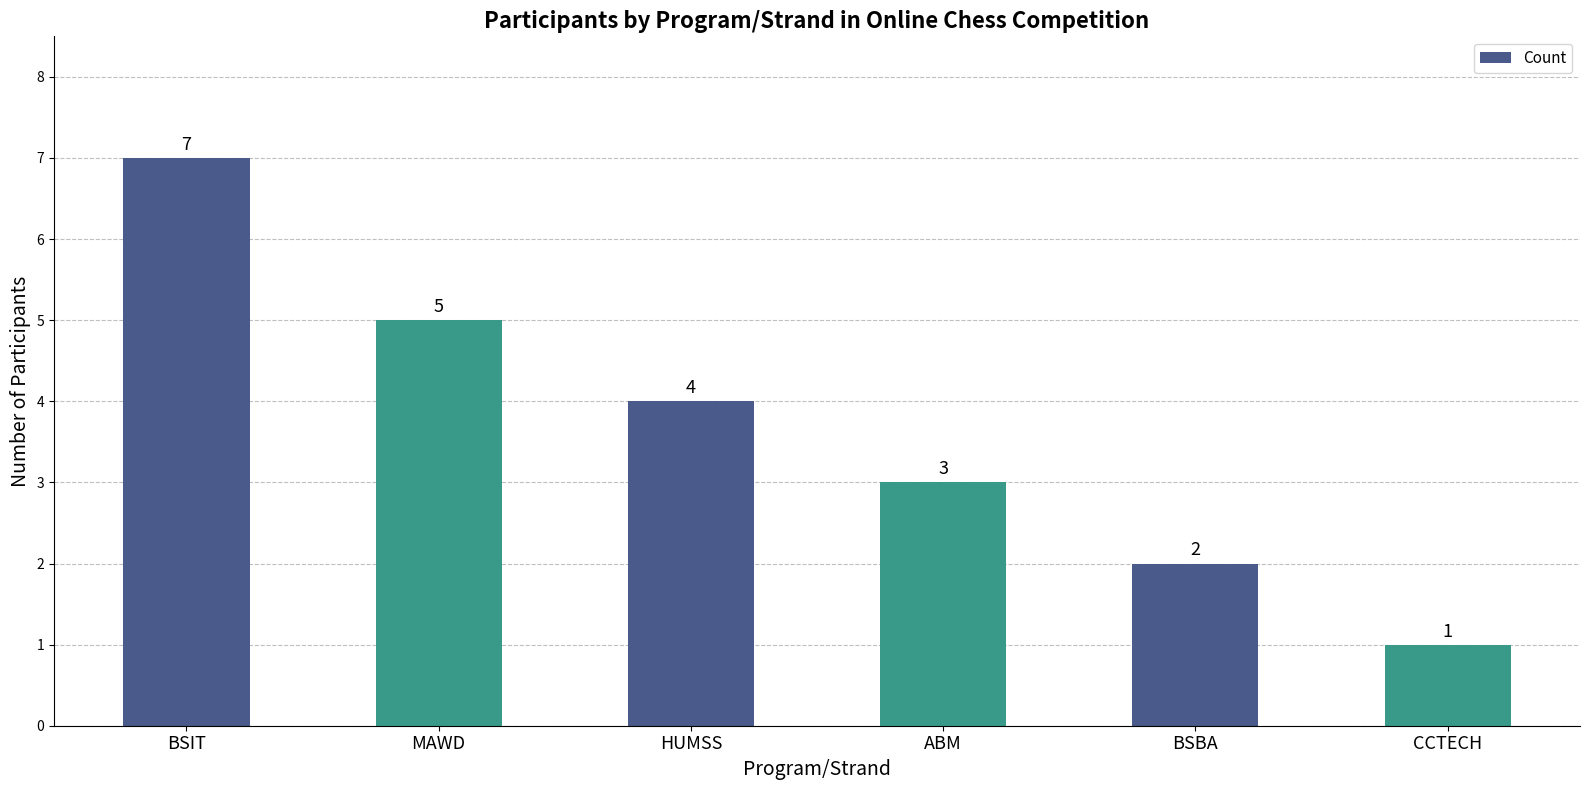

What is the average value?

4